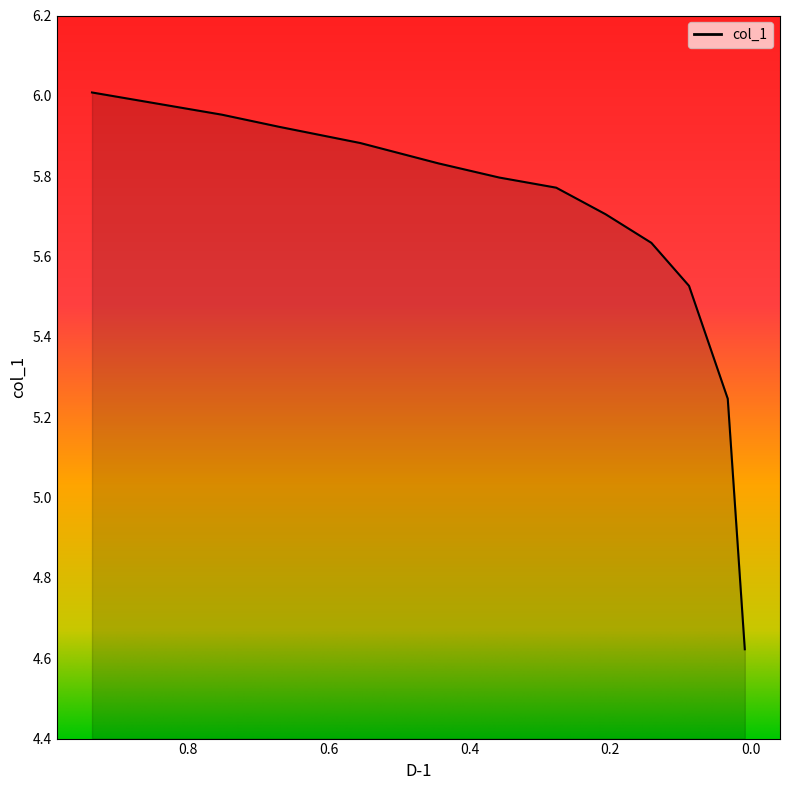

Where does the data first go above 5?

0.9359